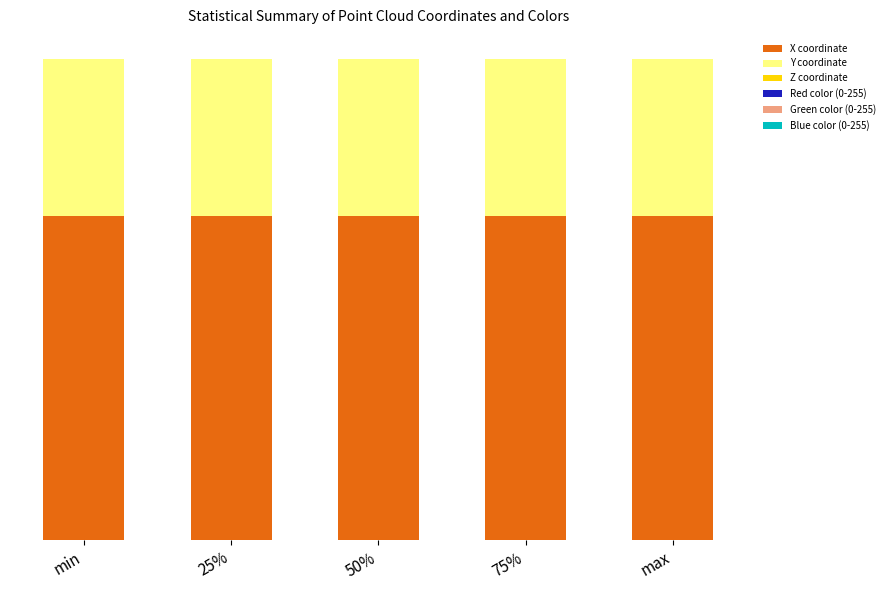

Are the bars grouped side by side (vs. stacked)?

No